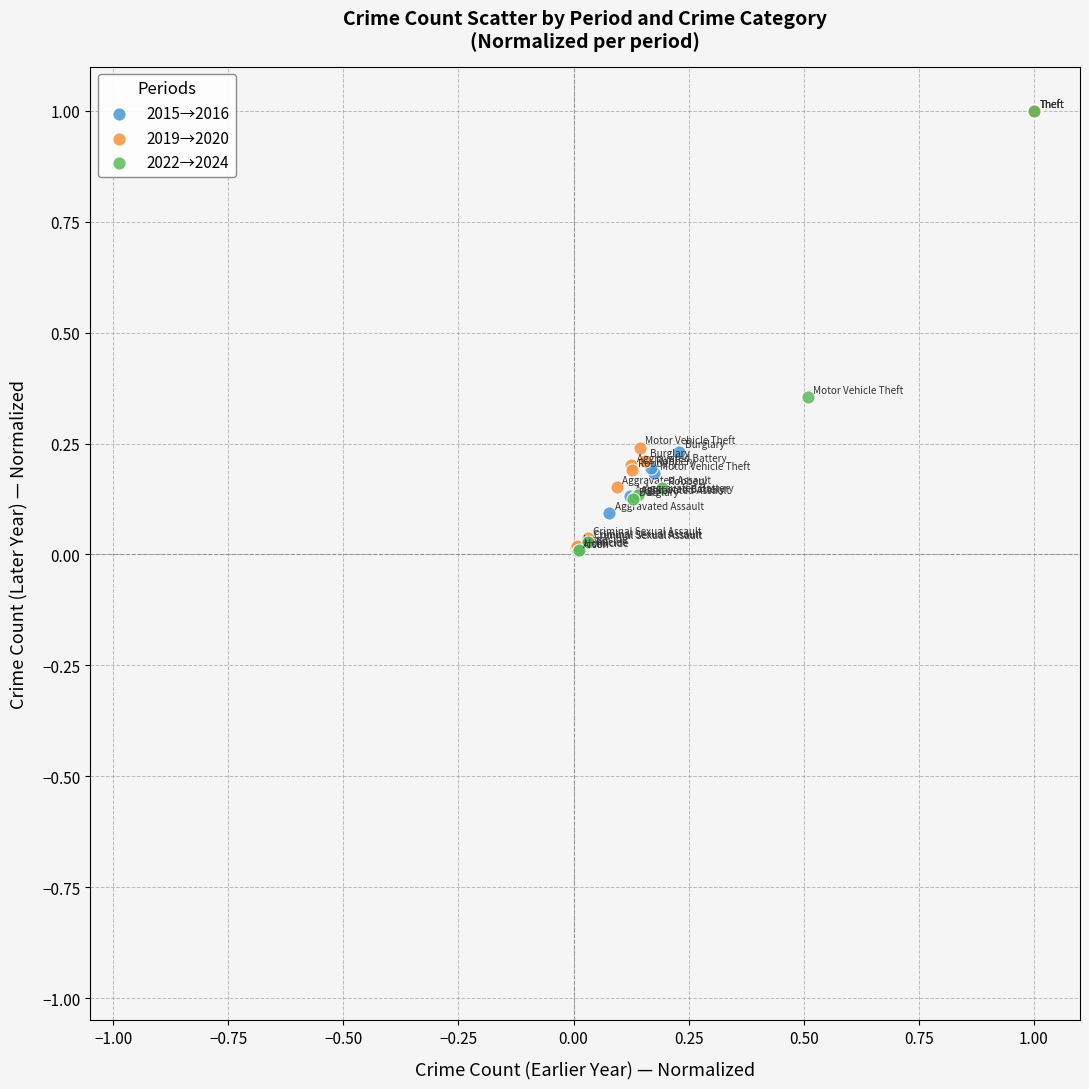

Which series has the widest spread of Y values?

2022→2024